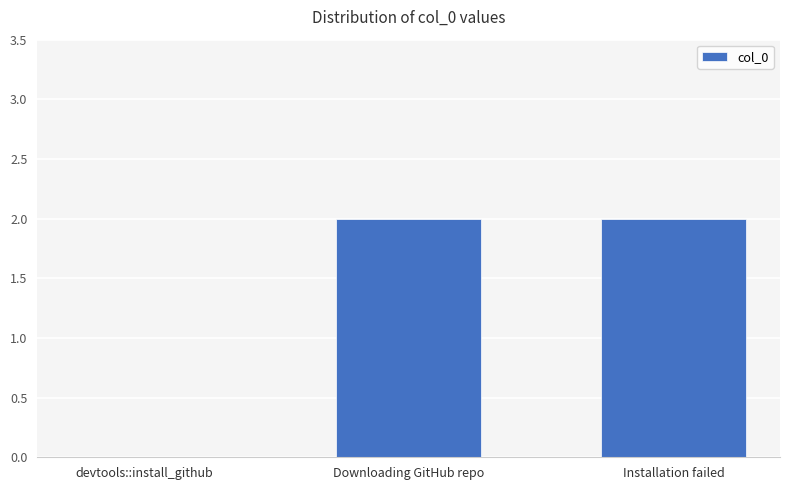

Reading left to right, extract all data points from this chart.

devtools::install_github=0	Downloading GitHub repo=2	Installation failed=2